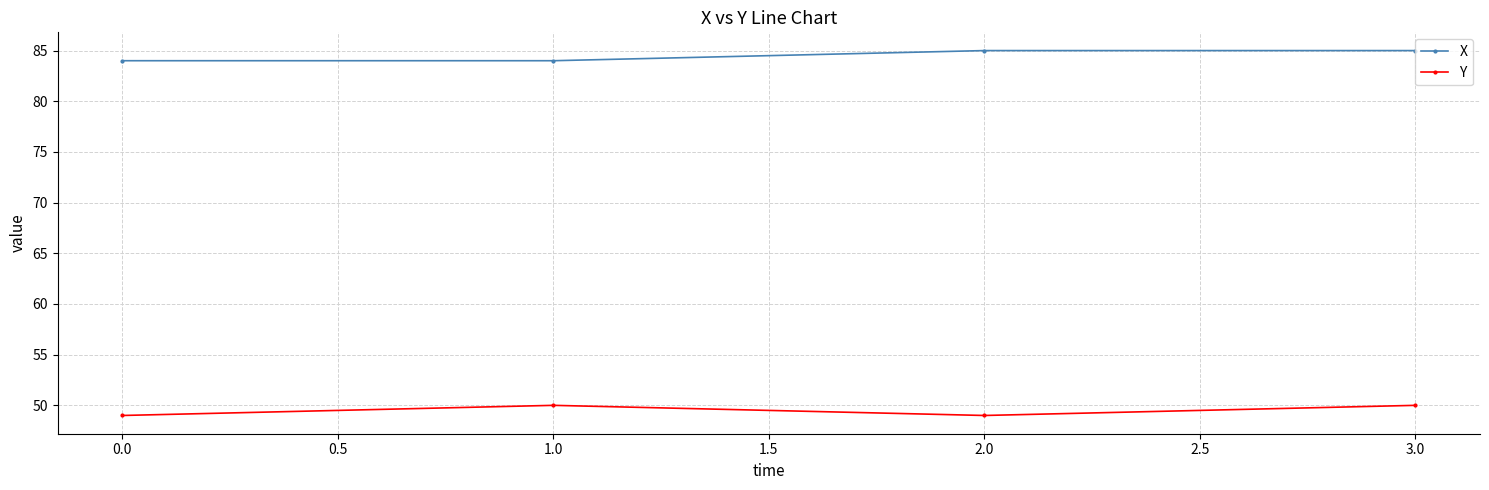

What is the average value of the Y series?

50